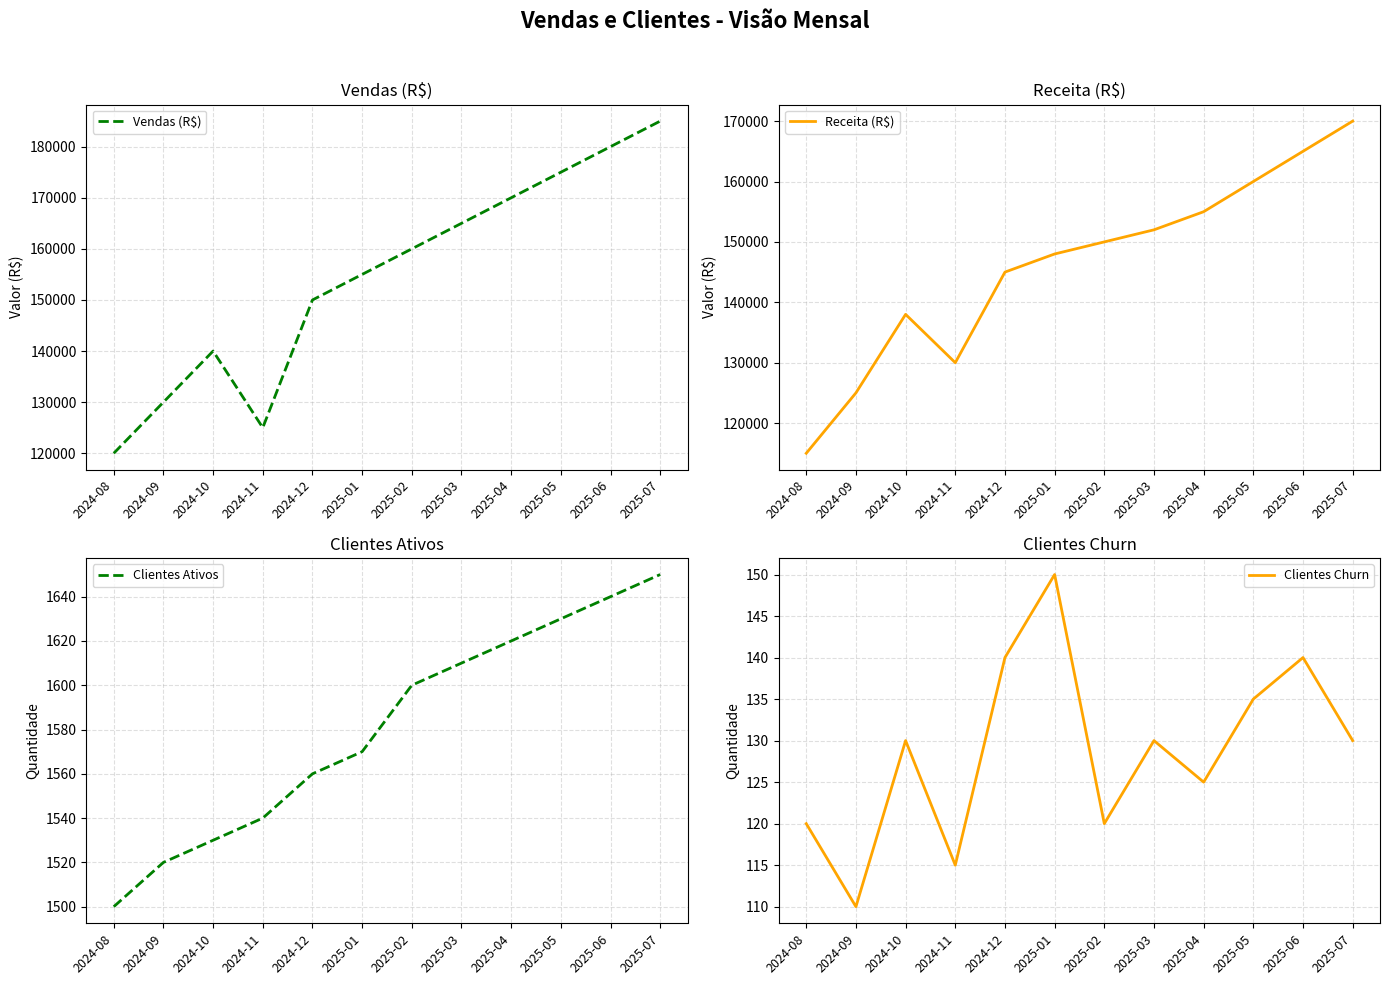

What is the difference between the highest and lowest values at 2025-04?

169875